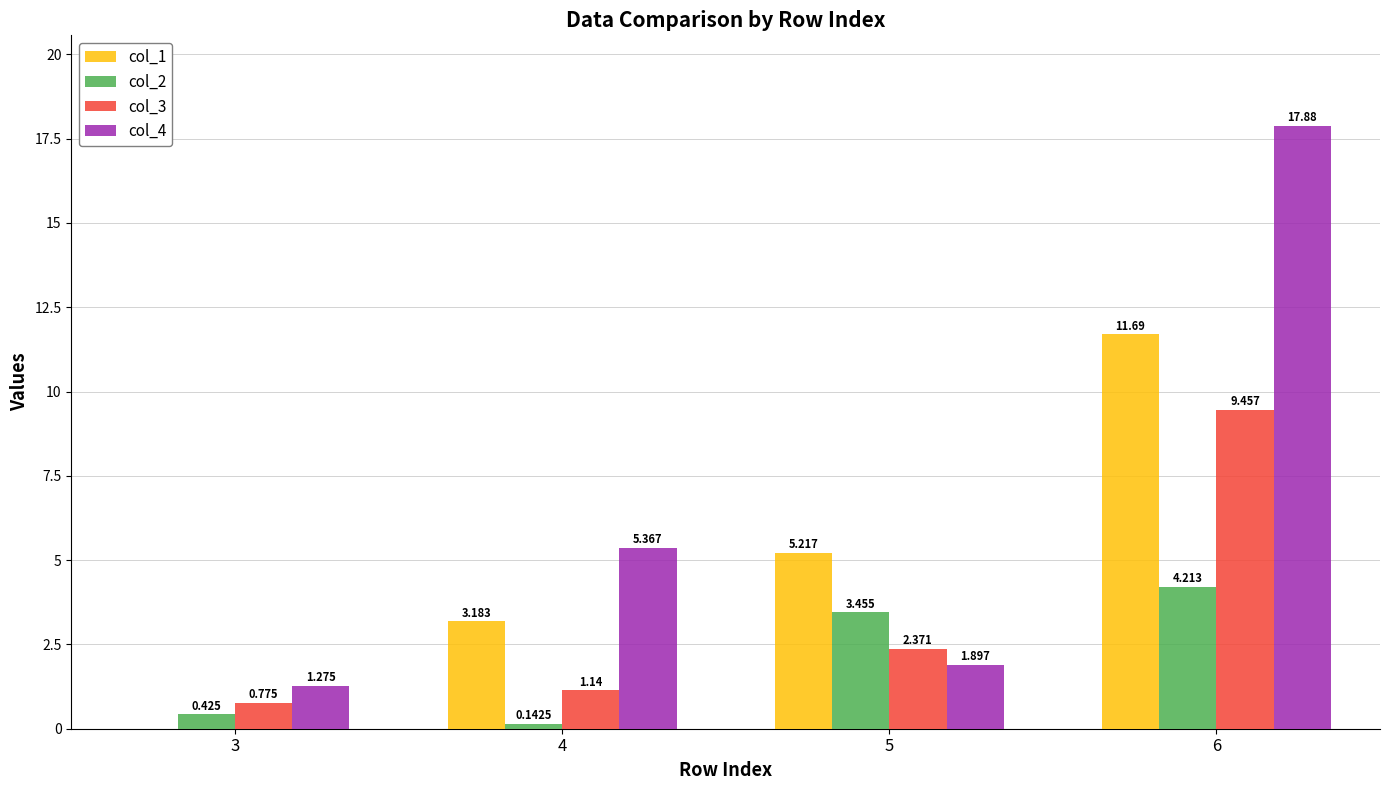

Is the value of col_2 at 6 greater than the value of col_3 at 6?

No